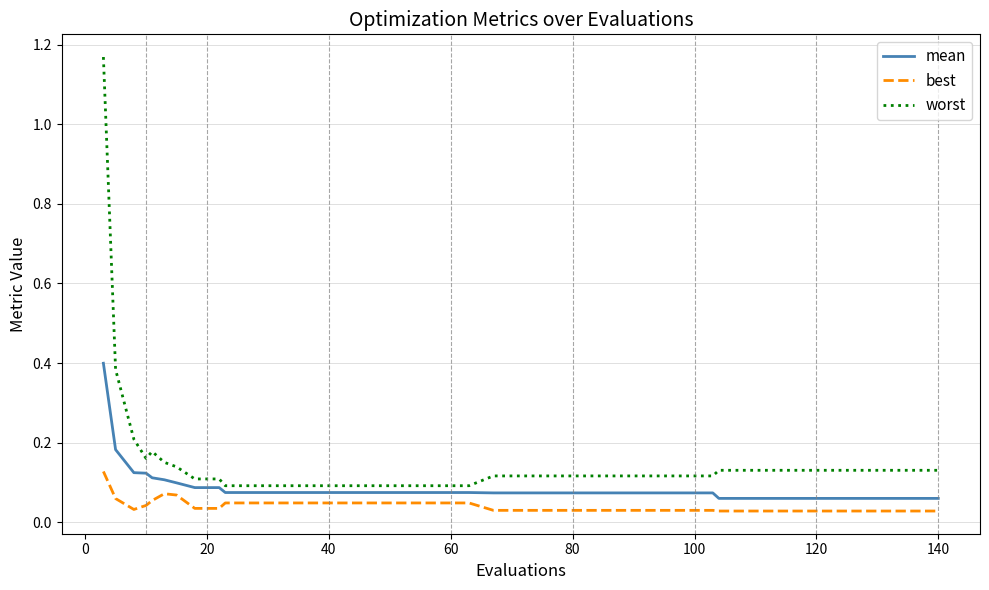

Which series has the largest range (max minus min)?

worst